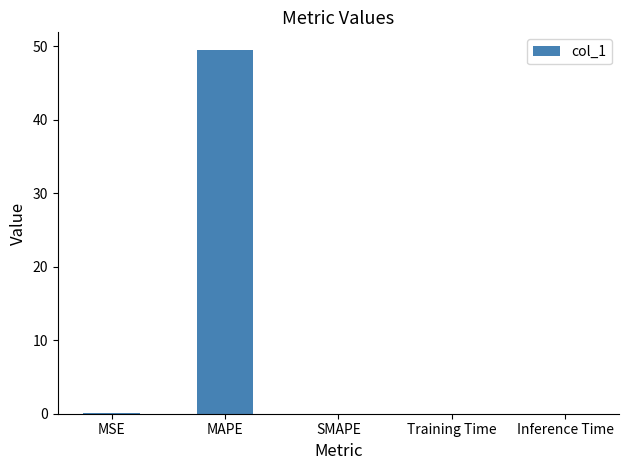

What is the maximum value shown in the chart?

49.4